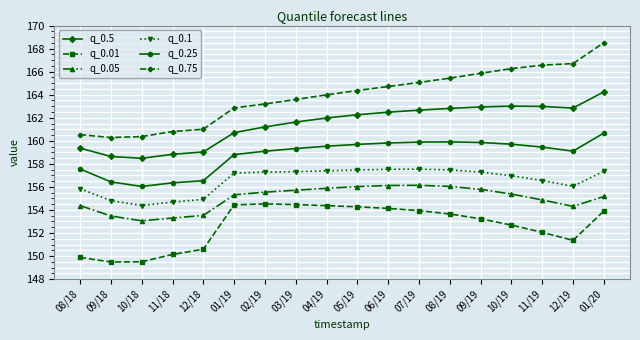

What is the total value across all series at 01/20?

959.9